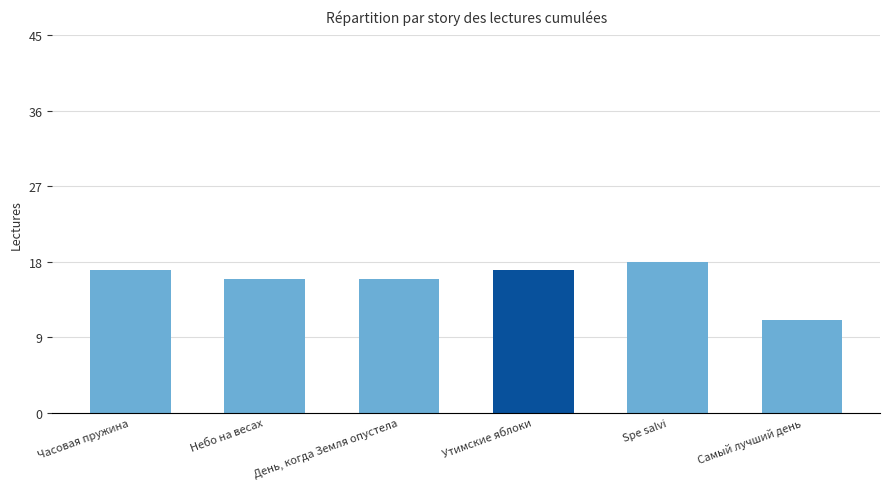

What is the approximate value at Spe salvi?

18